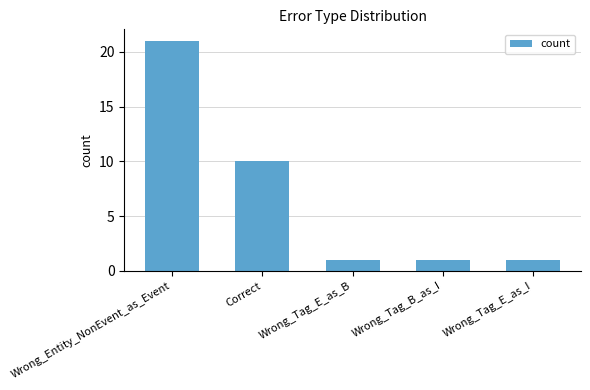

What is the sum of all values?

34